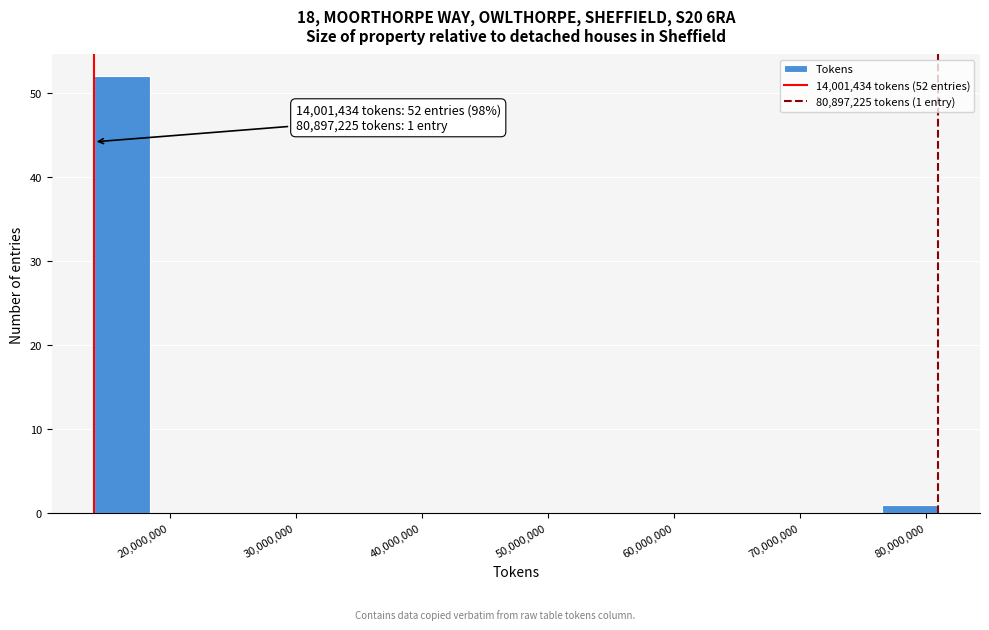

Which range on the x-axis has the tallest bar?

14000000 to 18000000